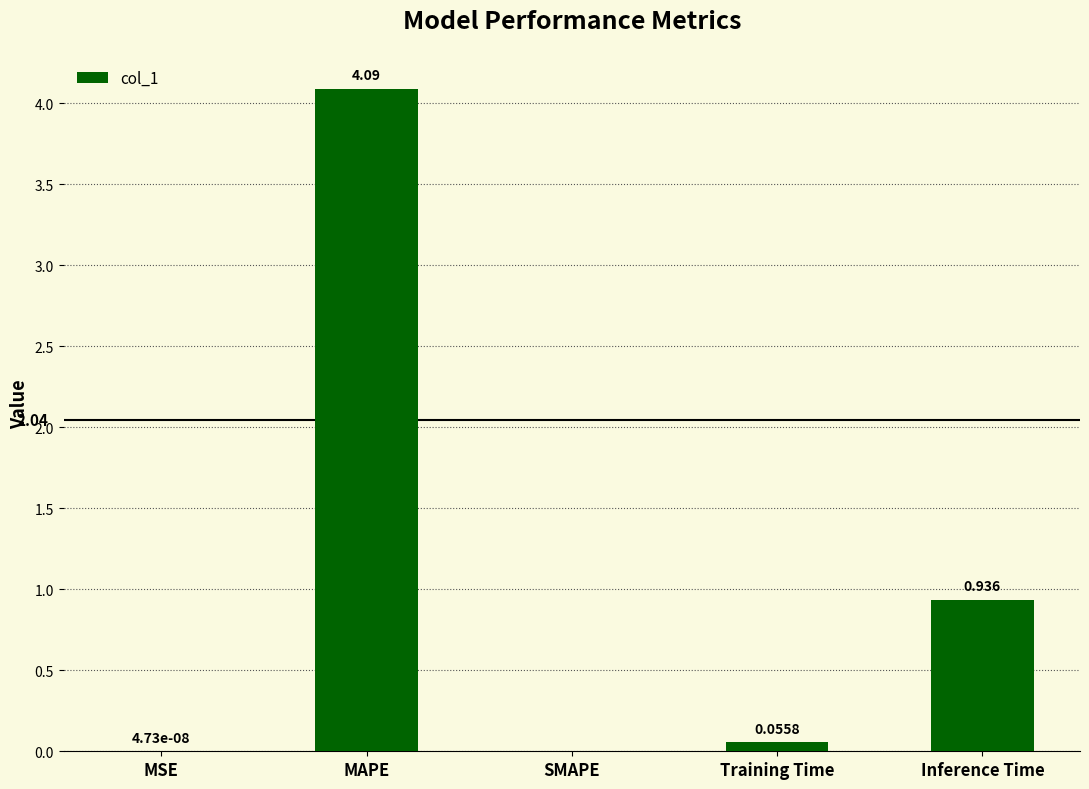

The chart shows a value of 6.1 at MAPE. True or false?

False